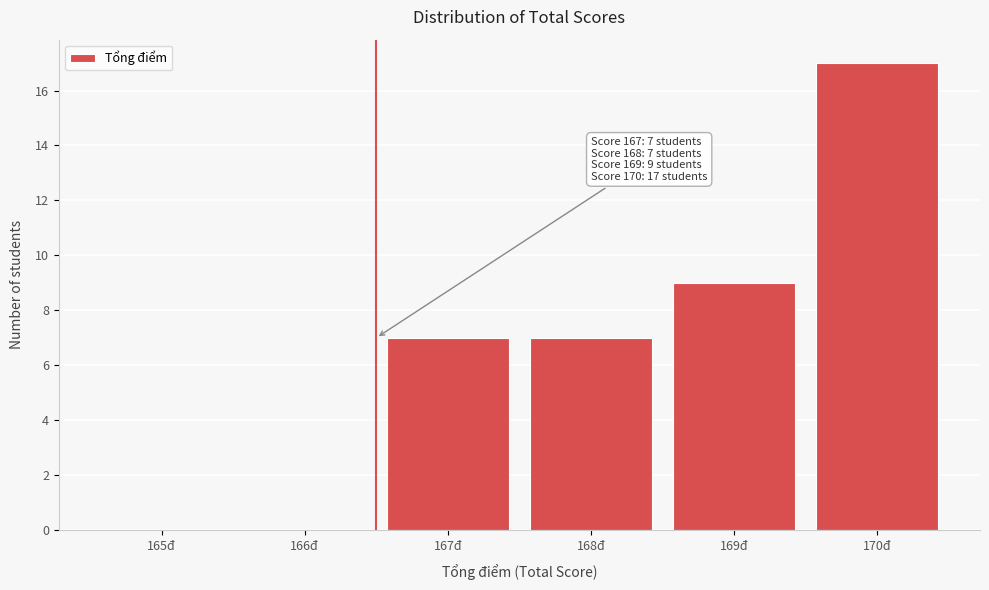

Reading left to right, extract all data points from this chart.

165đ=0	166đ=0	167đ=7	168đ=7	169đ=9	170đ=17